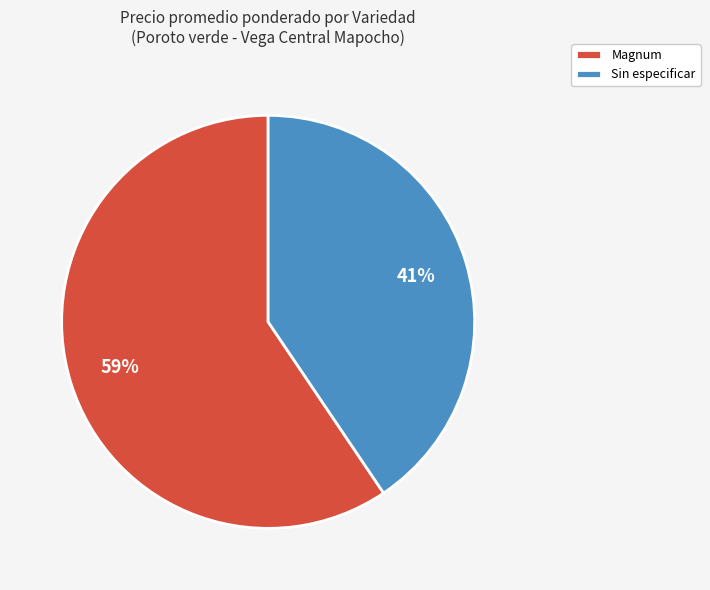

What is the smallest slice in the pie chart?

Sin especificar